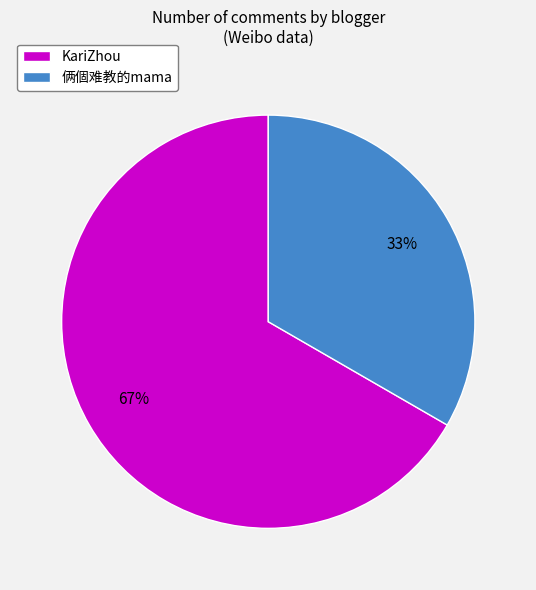

To the nearest percent, what portion does KariZhou represent?

67%